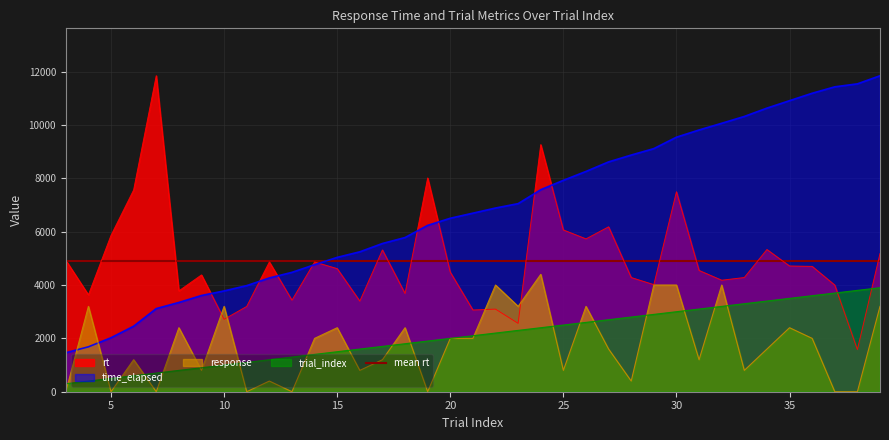

What is the highest value of the time_elapsed series?

11847.0